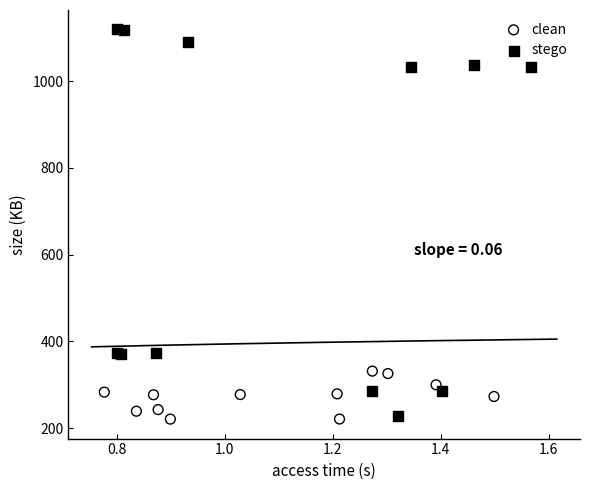

Which series has the largest Y range (max minus min)?

stego